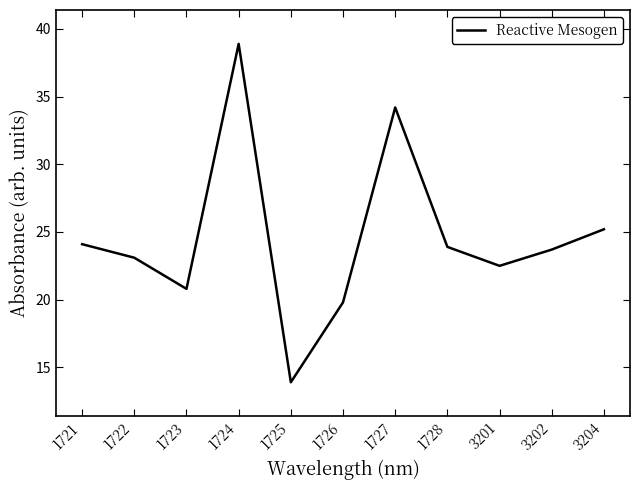

Does the chart have visible grid lines?

No